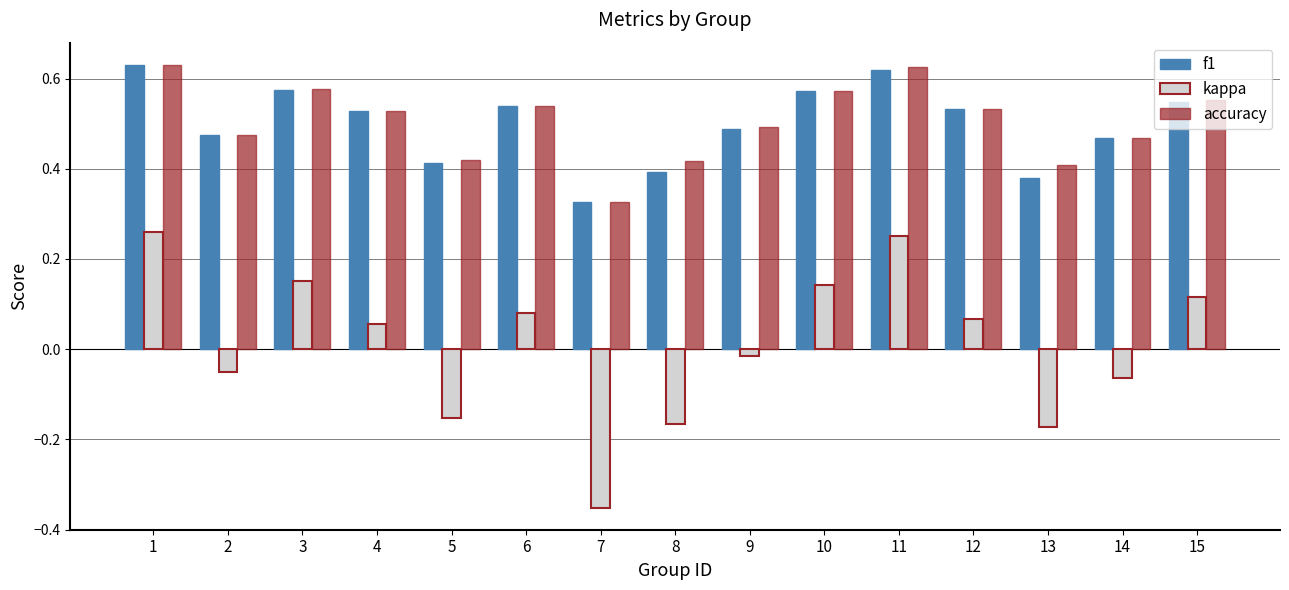

Which category has the lowest value across all series?

7